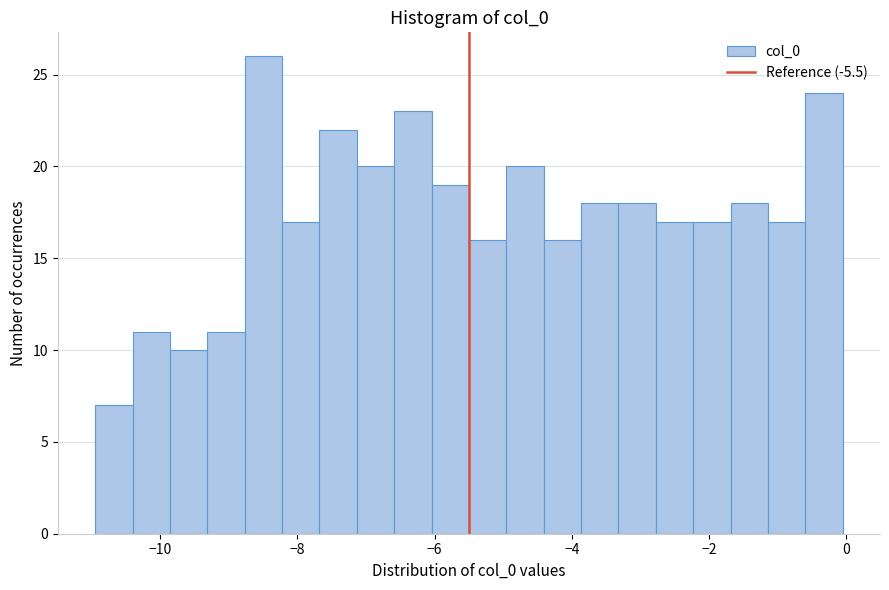

Around what value on the x-axis is the tallest bar? Give the approximate position of its centre, as read against the axis.

-8.4